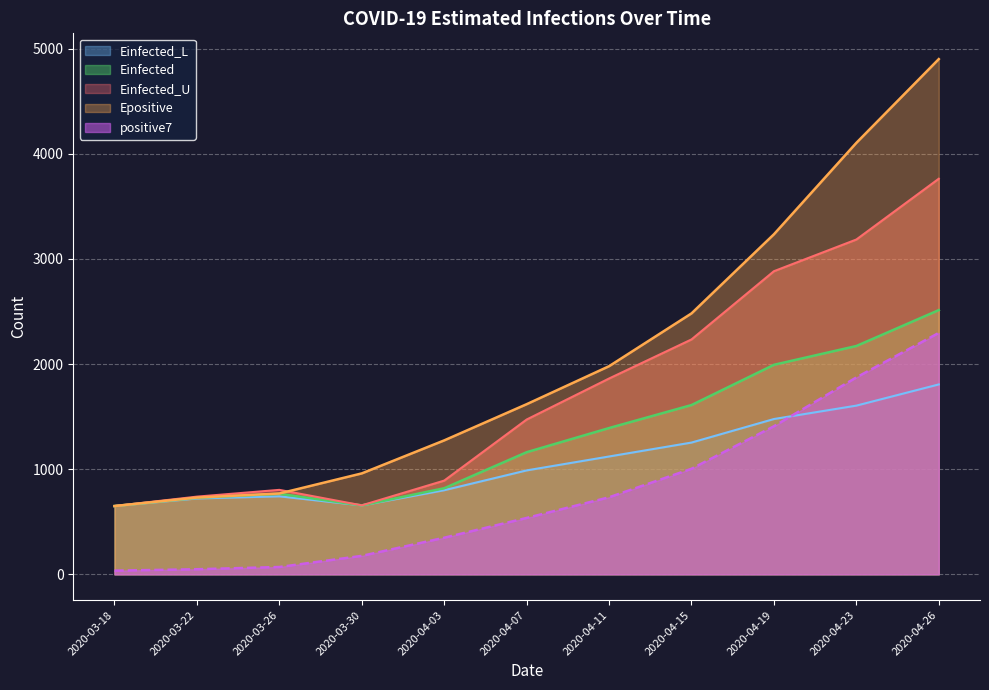

True or false: positive7 has a value of 101.8 at 2020-03-30.

False